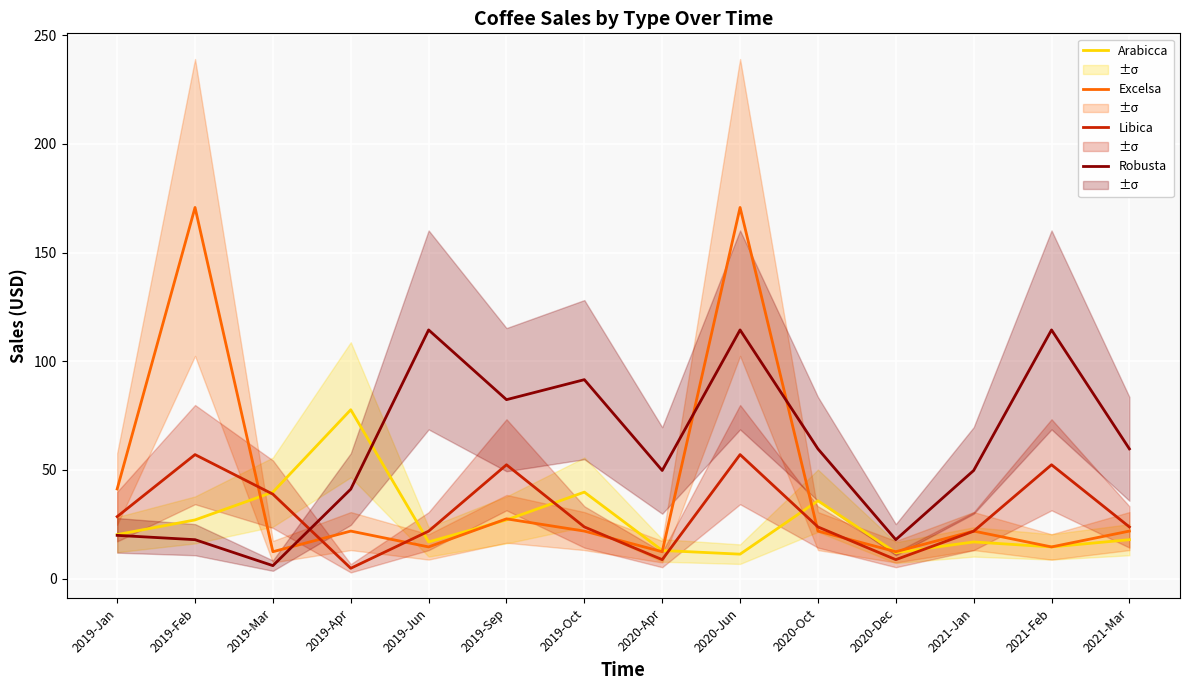

Reading right to left, what are all the values shown in this chart?

Arabicca: 2021-Mar=17.9	2021-Feb=14.6	2021-Jan=16.9	2020-Dec=11.9	2020-Oct=35.8	2020-Jun=11.2	2020-Apr=12.9	2019-Oct=39.8	2019-Sep=27.0	2019-Jun=16.9	2019-Apr=77.7	2019-Mar=39.8	2019-Feb=27.0	2019-Jan=20.2
Excelsa: 2021-Mar=21.9	2021-Feb=14.6	2021-Jan=21.9	2020-Dec=12.4	2020-Oct=21.9	2020-Jun=170.8	2020-Apr=12.4	2019-Oct=21.9	2019-Sep=27.5	2019-Jun=14.6	2019-Apr=21.9	2019-Mar=12.4	2019-Feb=170.8	2019-Jan=41.2
Libica: 2021-Mar=23.8	2021-Feb=52.4	2021-Jan=21.8	2020-Dec=8.7	2020-Oct=23.8	2020-Jun=57.1	2020-Apr=8.7	2019-Oct=23.8	2019-Sep=52.4	2019-Jun=21.8	2019-Apr=4.8	2019-Mar=38.9	2019-Feb=57.1	2019-Jan=28.5
Robusta: 2021-Mar=59.7	2021-Feb=114.4	2021-Jan=49.8	2020-Dec=17.9	2020-Oct=59.7	2020-Jun=114.4	2020-Apr=49.8	2019-Oct=91.5	2019-Sep=82.3	2019-Jun=114.4	2019-Apr=41.2	2019-Mar=6.0	2019-Feb=17.9	2019-Jan=19.9